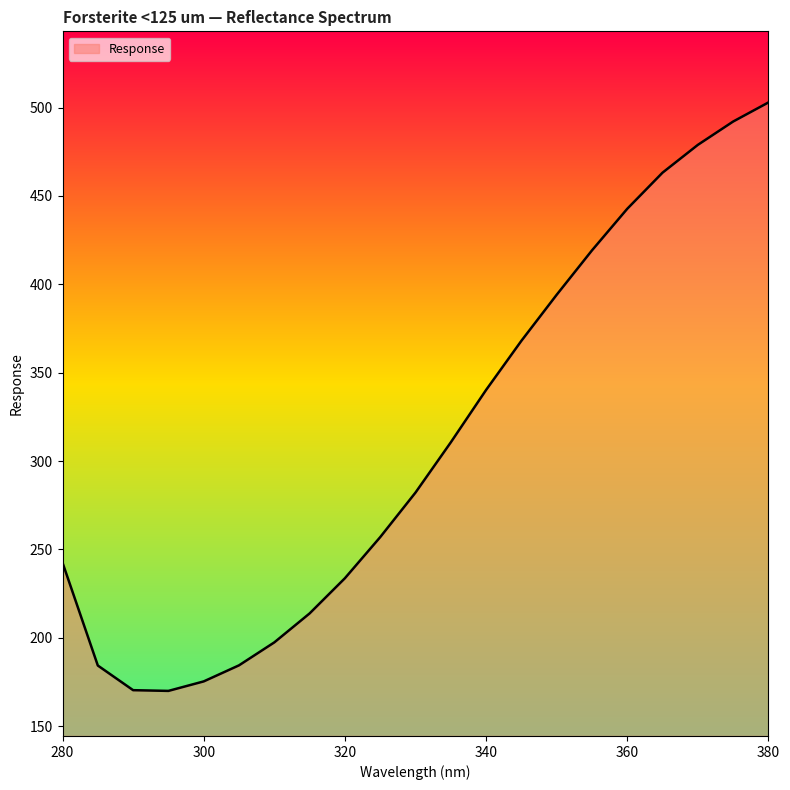

What is the greatest value displayed?

502.9